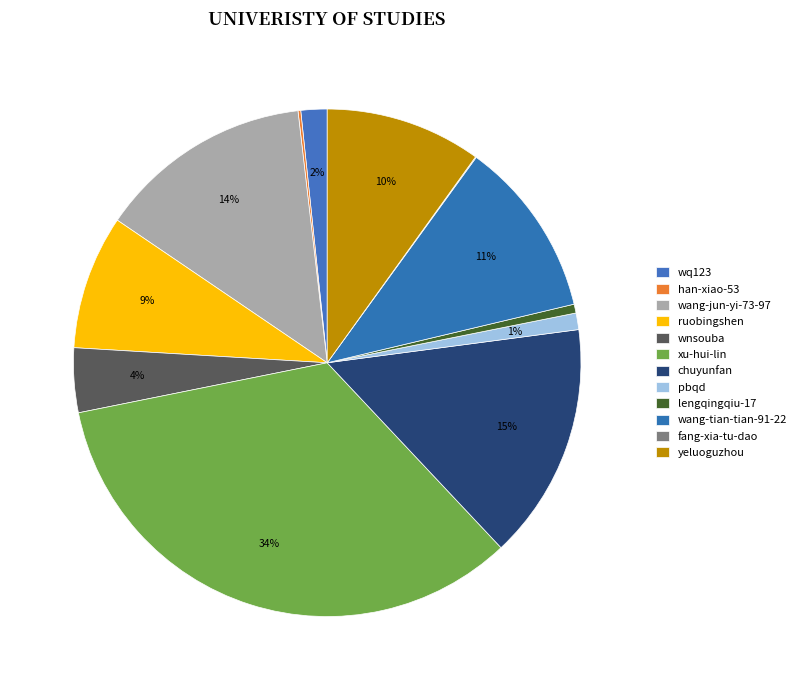

To the nearest percent, what is the difference between the largest and smallest slice percentages?

34%